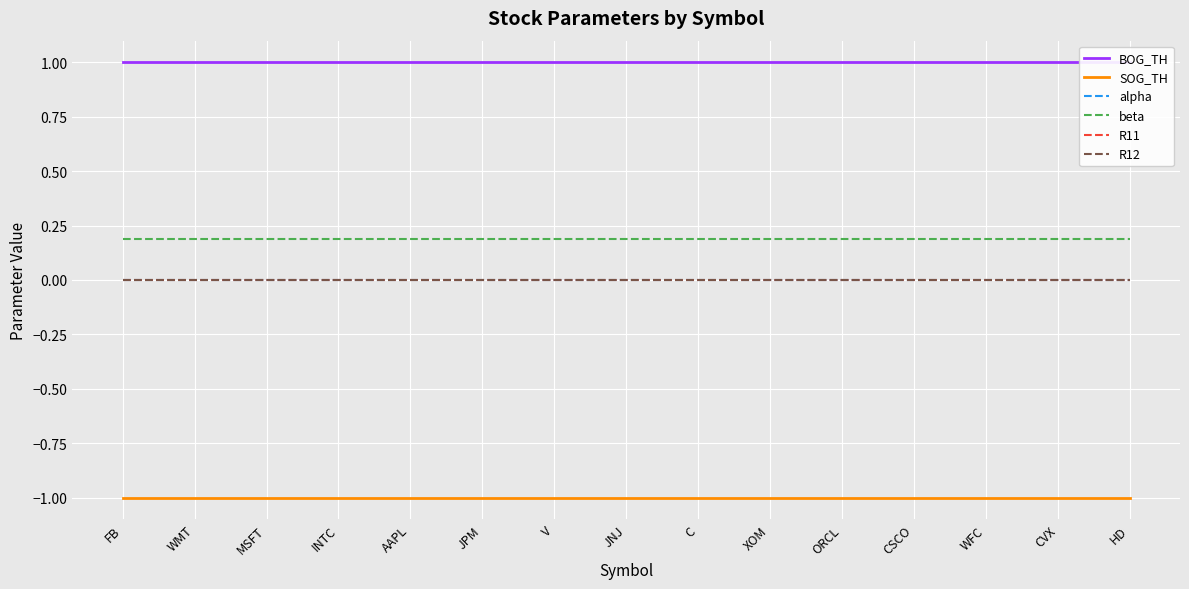

What is the maximum value shown in the chart?

1.0